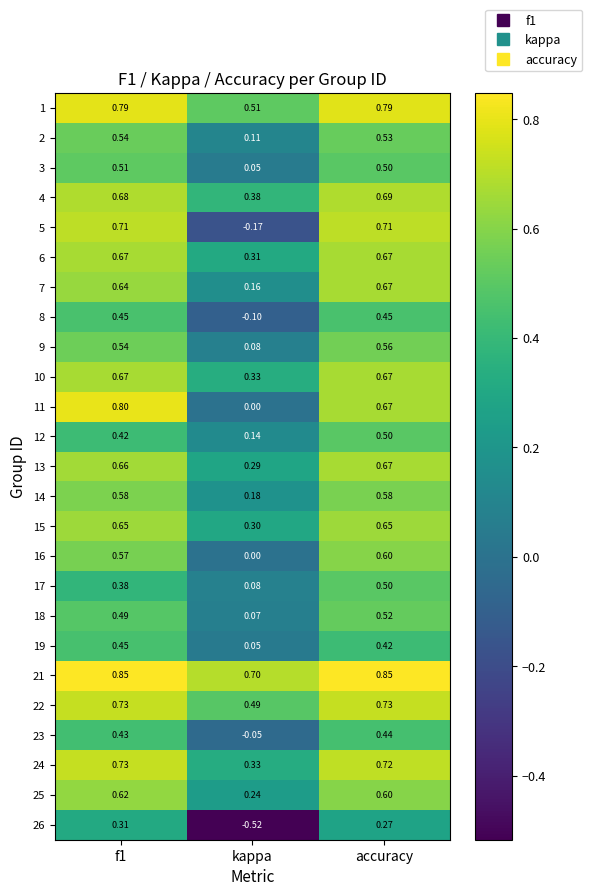

Where is 5 nearest to the value 0?

kappa